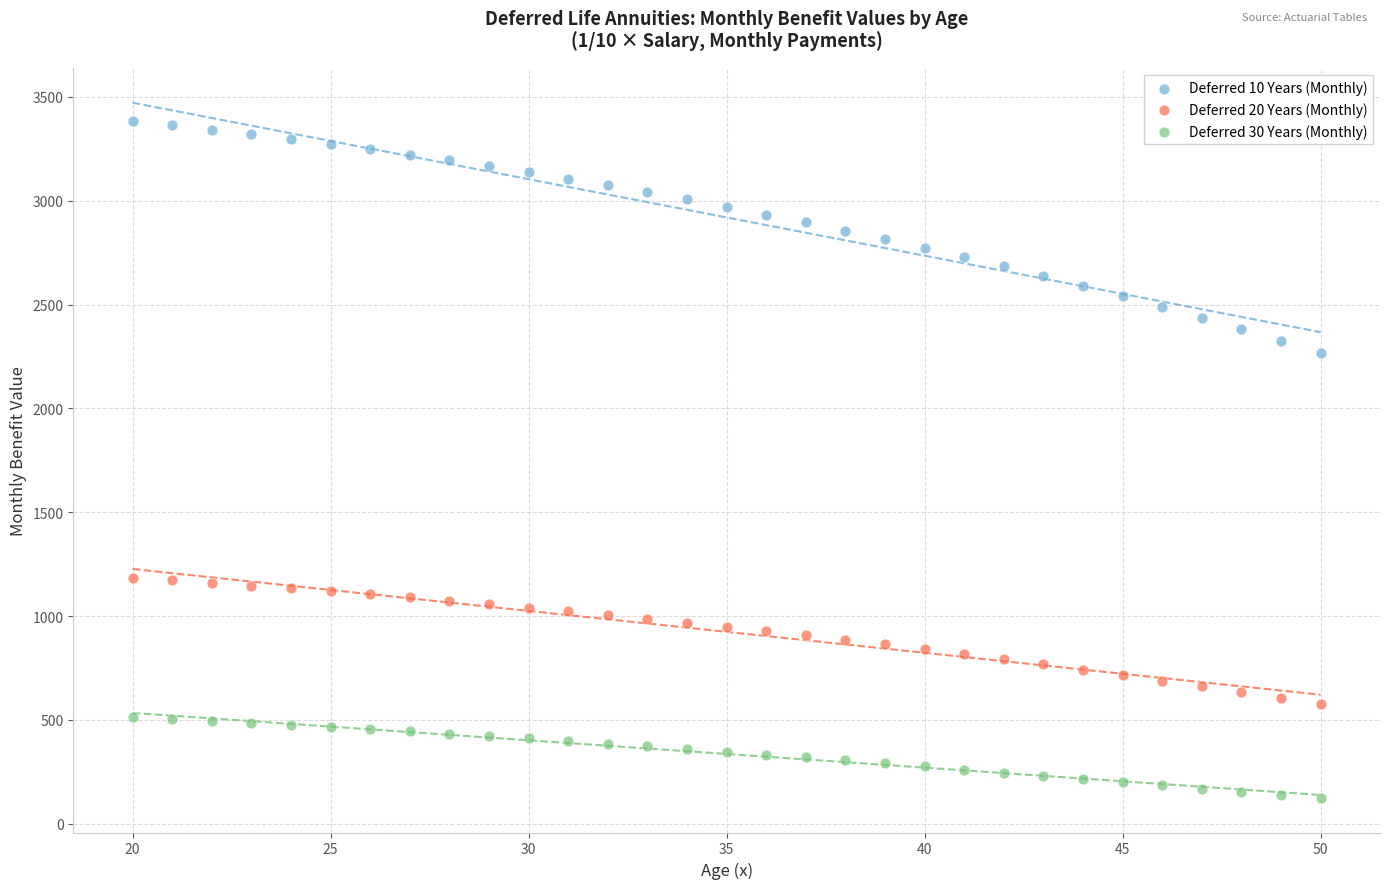

Which series reaches the maximum Y coordinate?

Deferred 10 Years (Monthly)